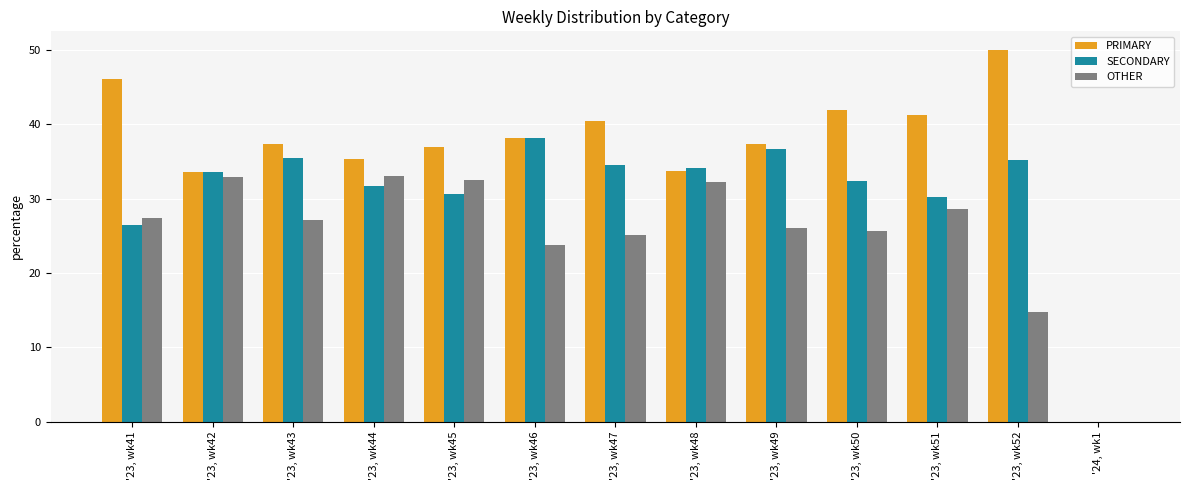

Does the chart contain stacked bars?

No